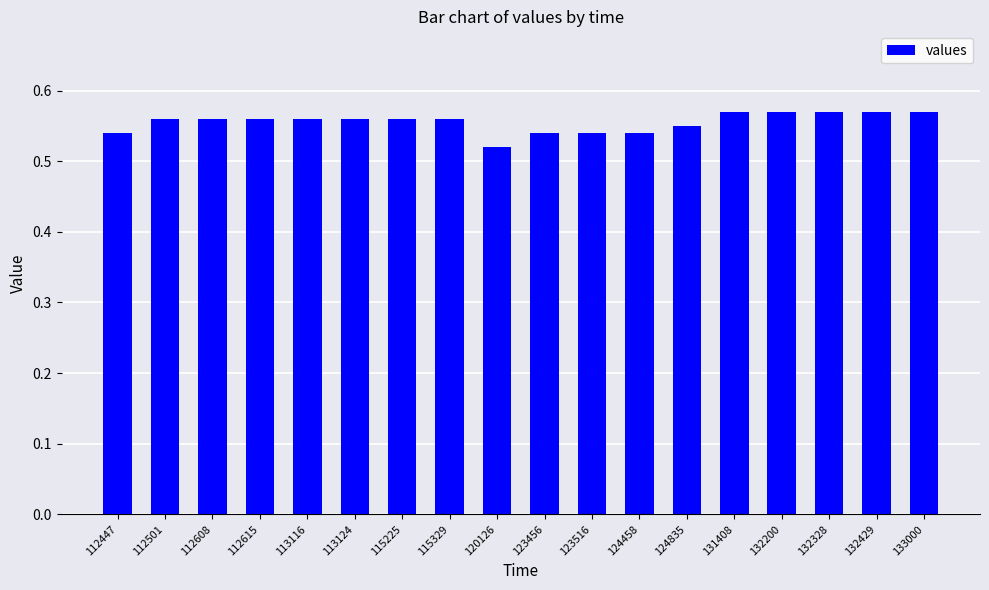

Is it true that the value at 115329 is 0.9?

False